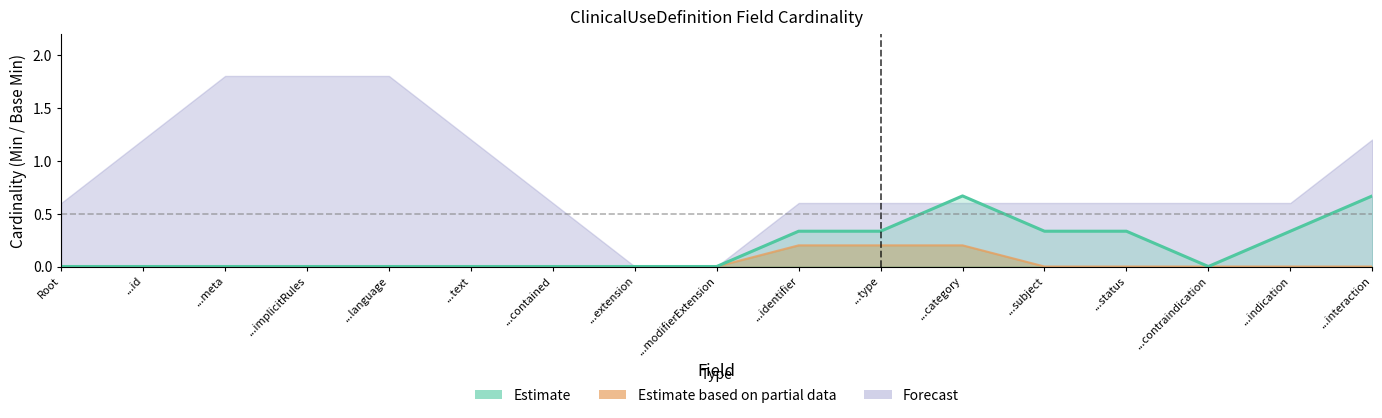

What is the difference between the second highest and second lowest values in the Max numeric (Forecast upper) series?

1